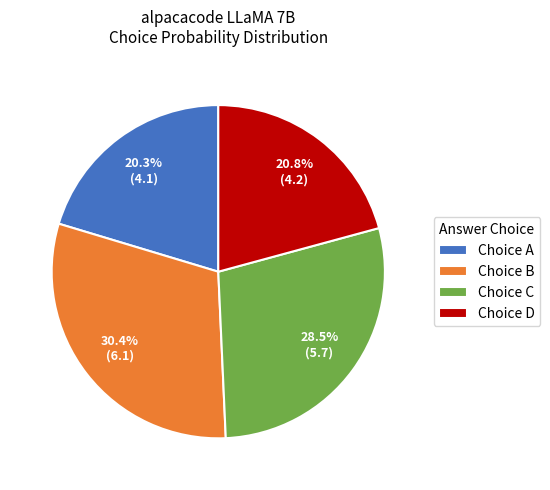

Does Choice B account for over 50% of the chart?

No